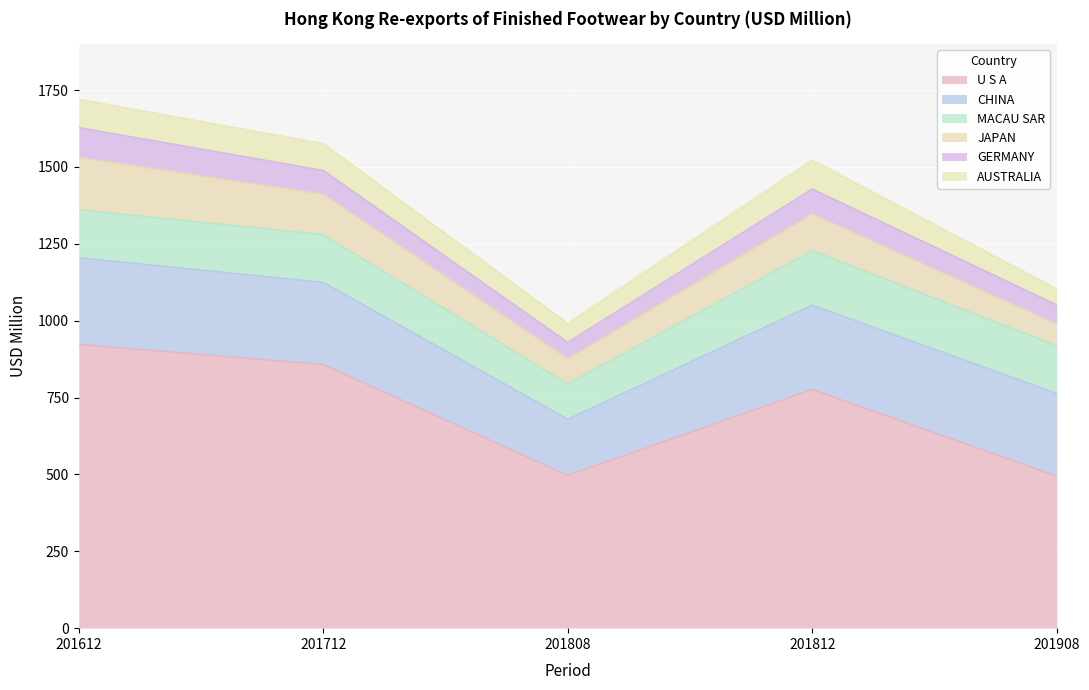

Where does the MACAU SAR series first go above 155?

201612